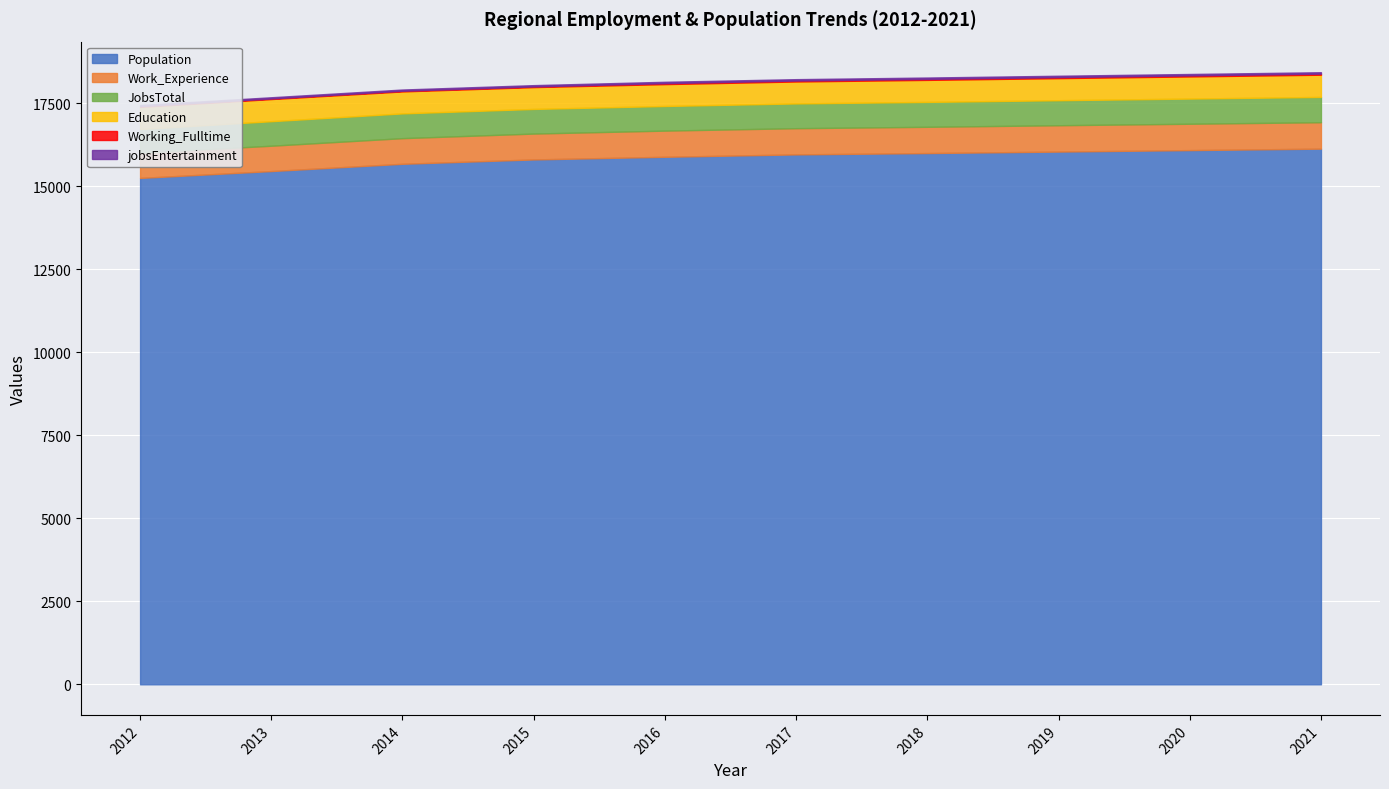

Where is the first local minimum for Education?

2015